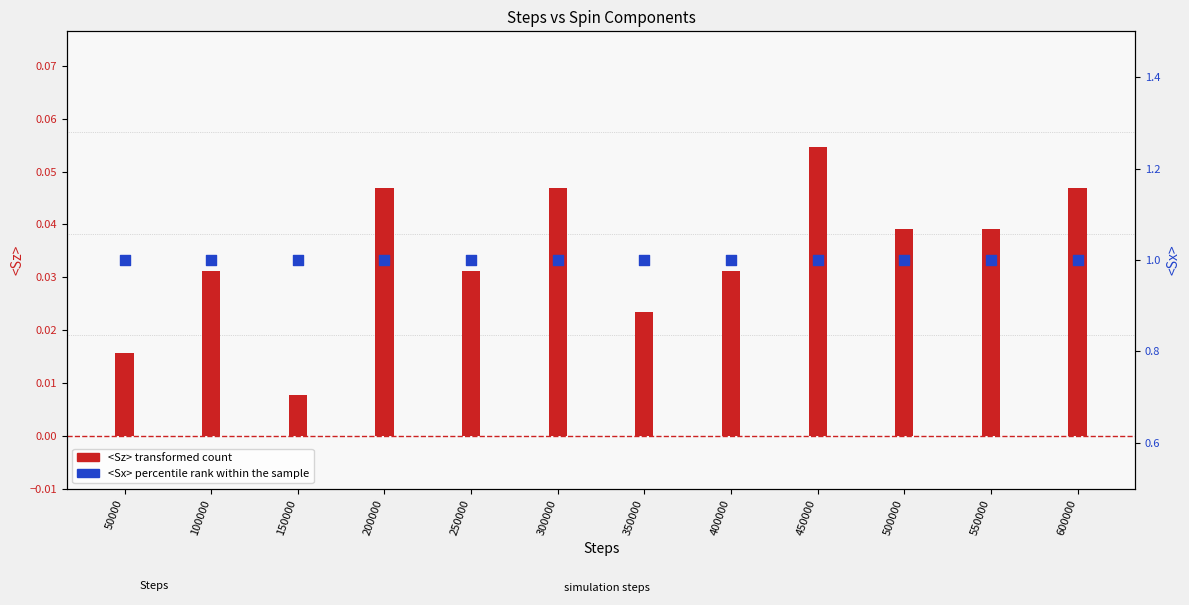

At how many categories does at least one series exceed 0?

12